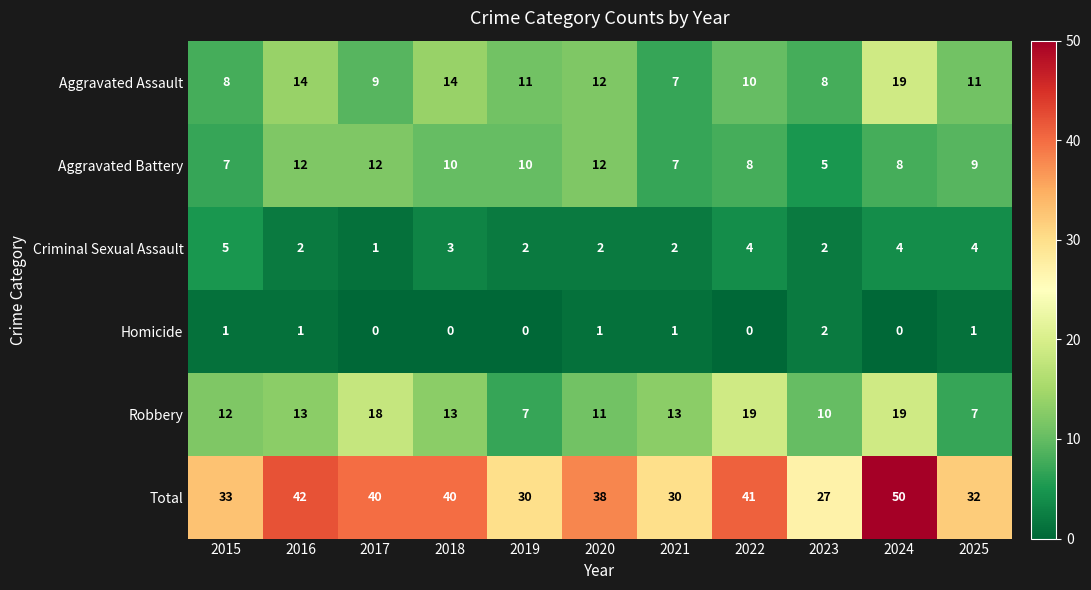

What is the average value of the Aggravated Assault series?

11